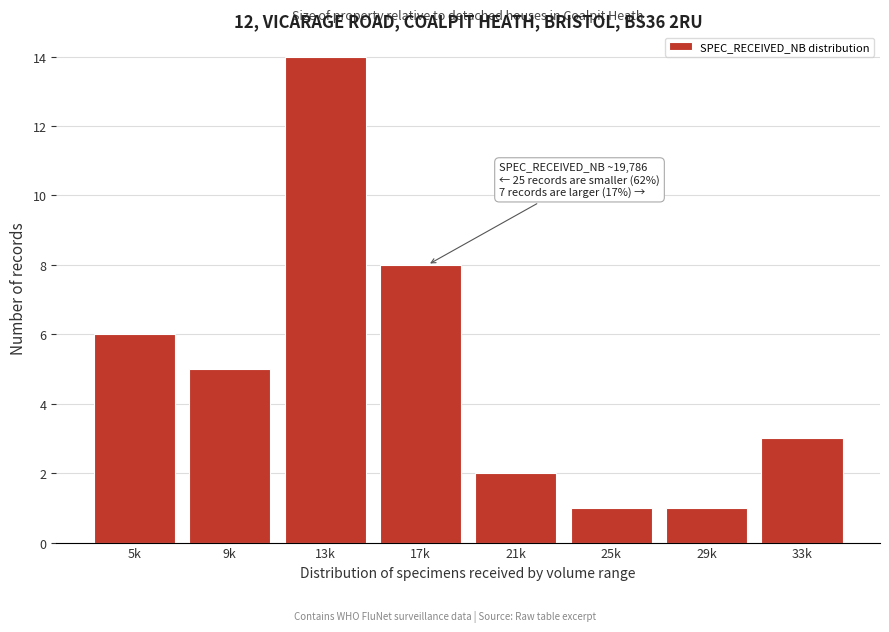

Reading right to left, transcribe all the data shown in this chart.

3	1	1	2	8	14	5	6